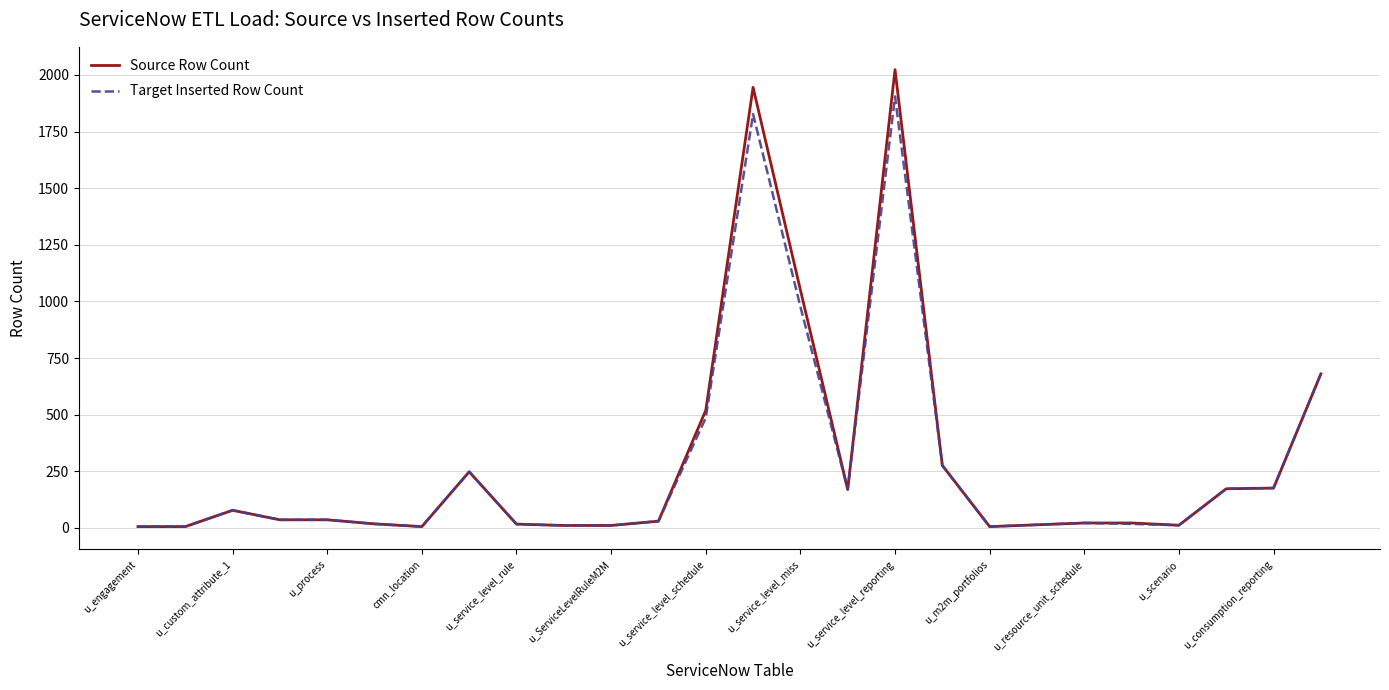

True or false: Source Row Count has more than 2 points higher than both neighbors.

True